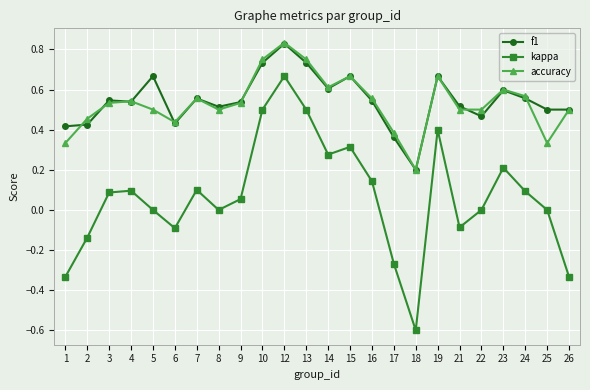

What is the sum of the accuracy values at 12 and 9?

1.4